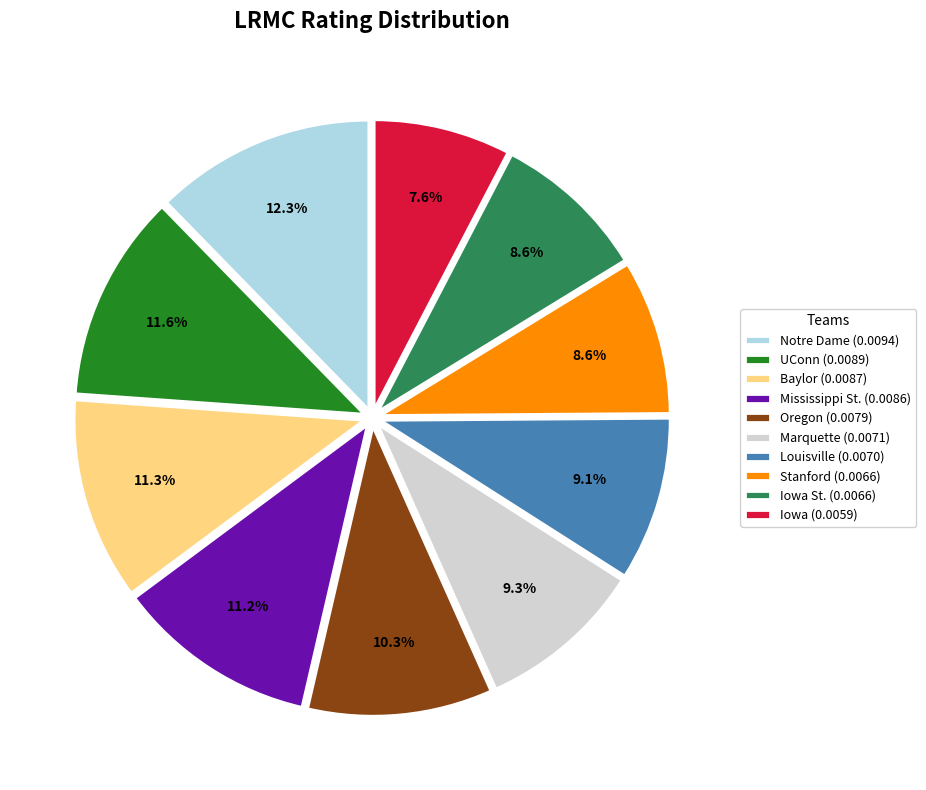

Do Baylor (0.0087) and Iowa St. (0.0066) together represent more than half of the pie?

No